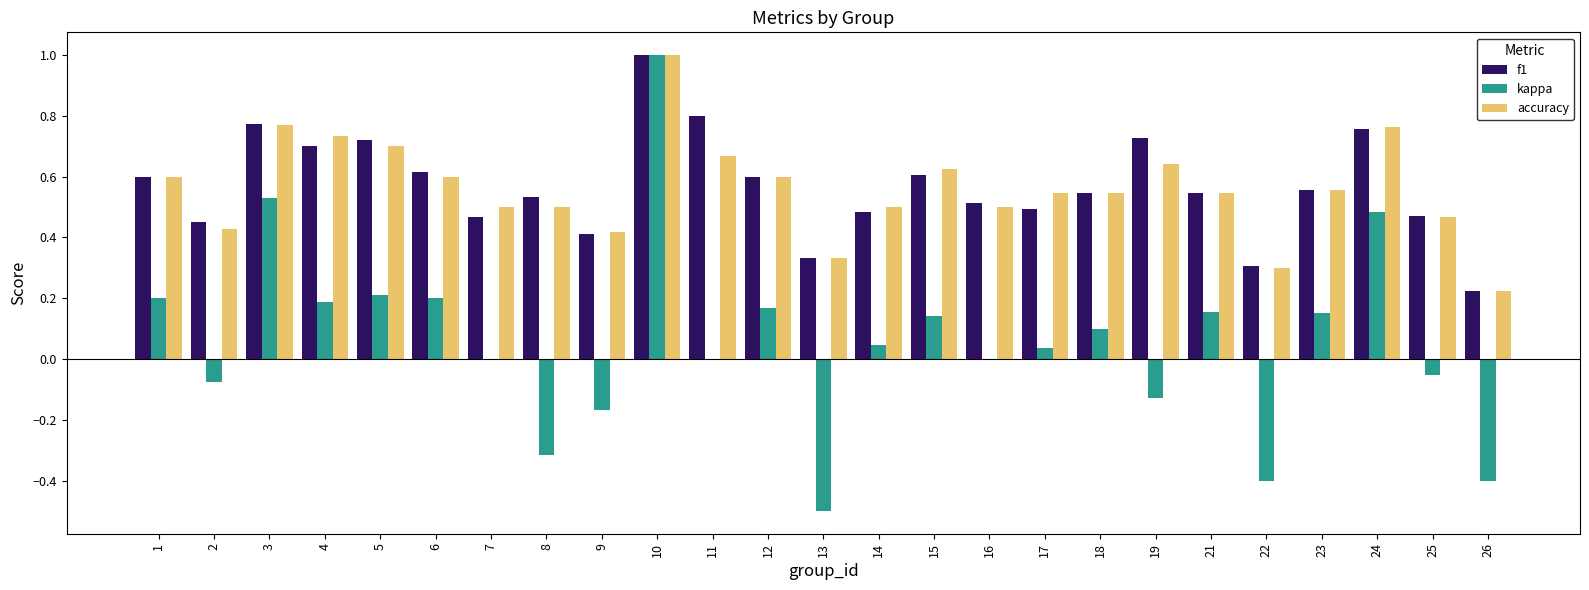

The value of f1 at 2 is 0.5. True or false?

True